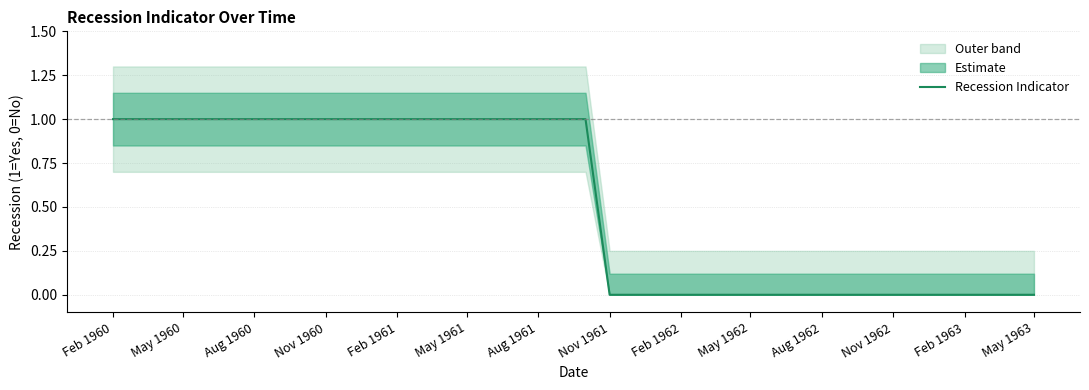

What is the difference between the maximum and minimum values?

1